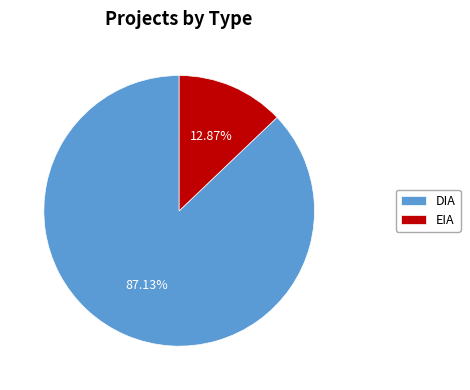

What percentage is NOT represented by DIA?

12.9%